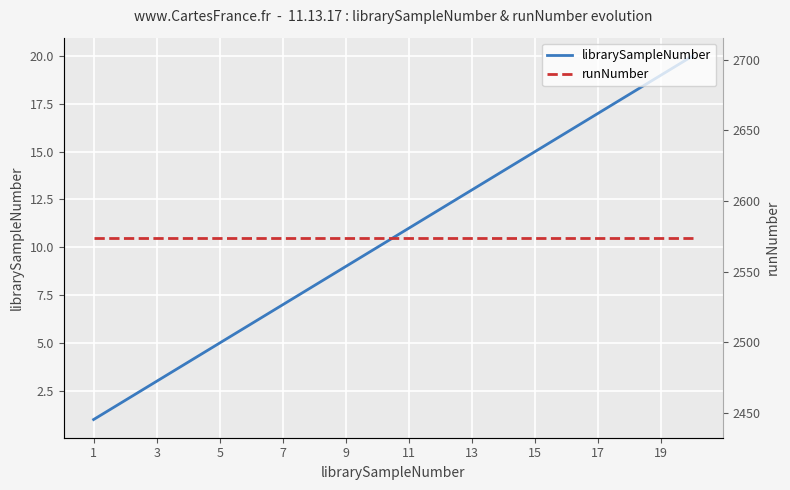

How many categories are shown in the chart?

20